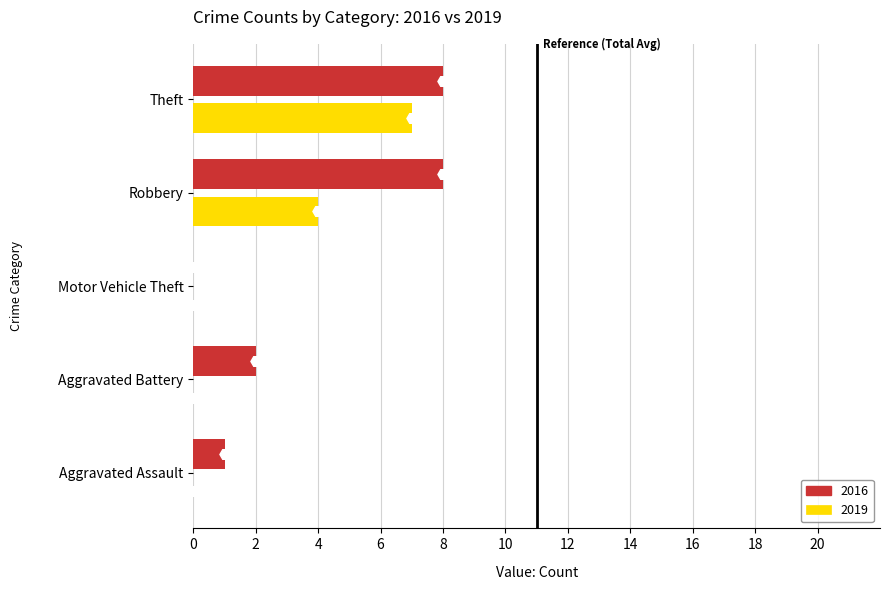

What is the sum of the 2019 values at Motor Vehicle Theft and Robbery?

4